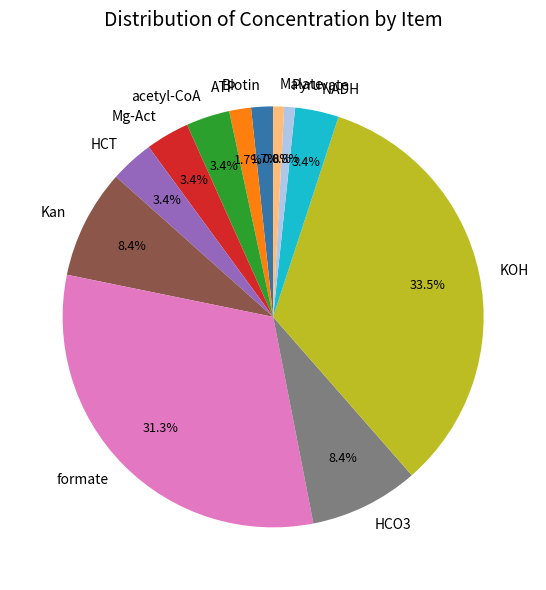

Combined, do formate and Mg-Act account for over 50%?

No